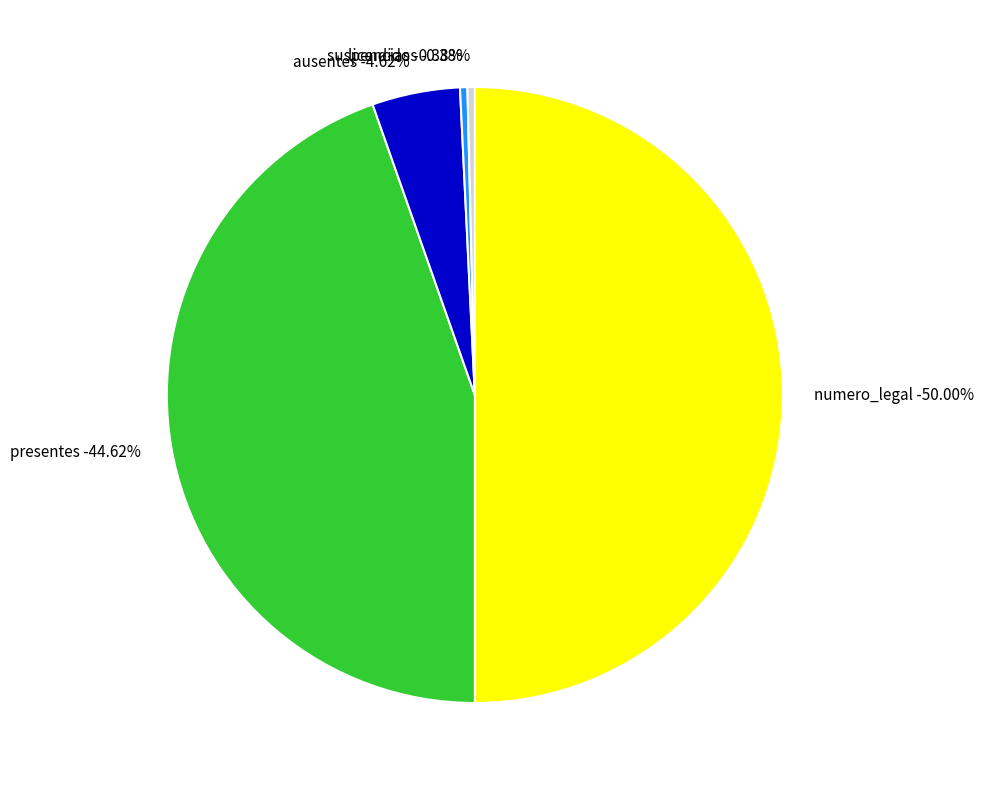

Is there any slice that represents more than half of the pie?

No